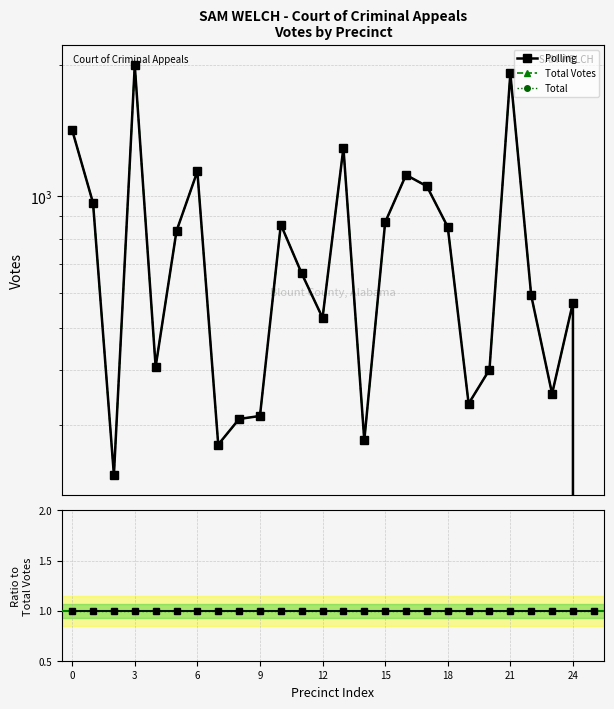

In Total Votes, how many points are higher than both neighbors (excluding endpoints)?

7